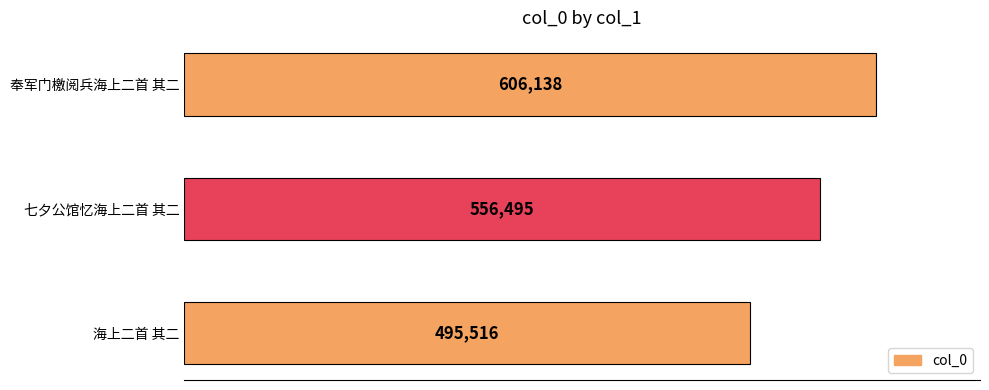

Approximately how many times larger is the value at 海上二首 其二 compared to 七夕公馆忆海上二首 其二?

0.9